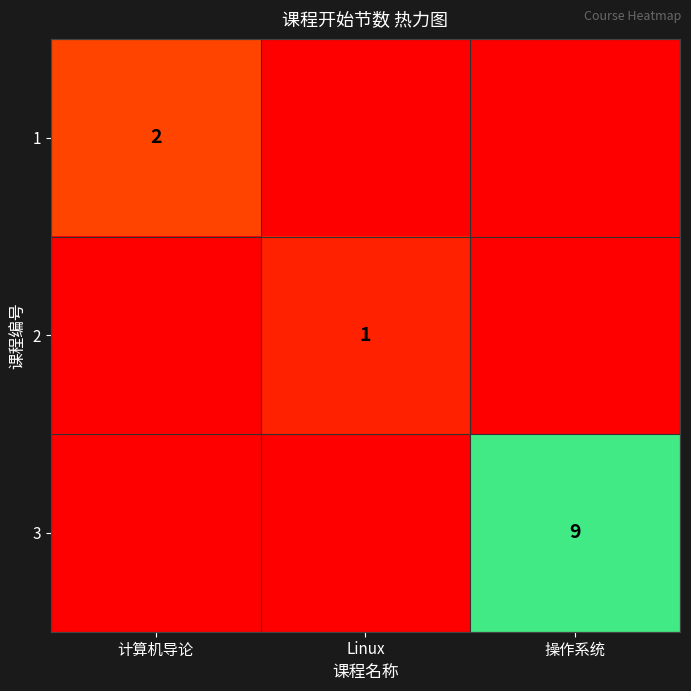

Is it true that 2 equals 1 at Linux?

True